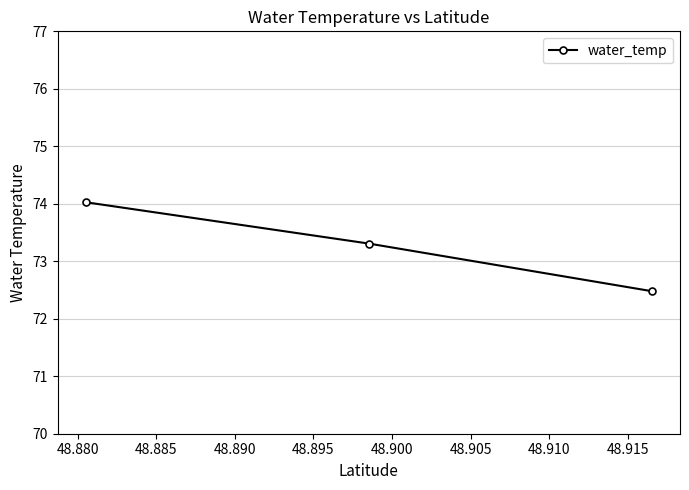

What is the difference between the second highest and minimum values?

0.8